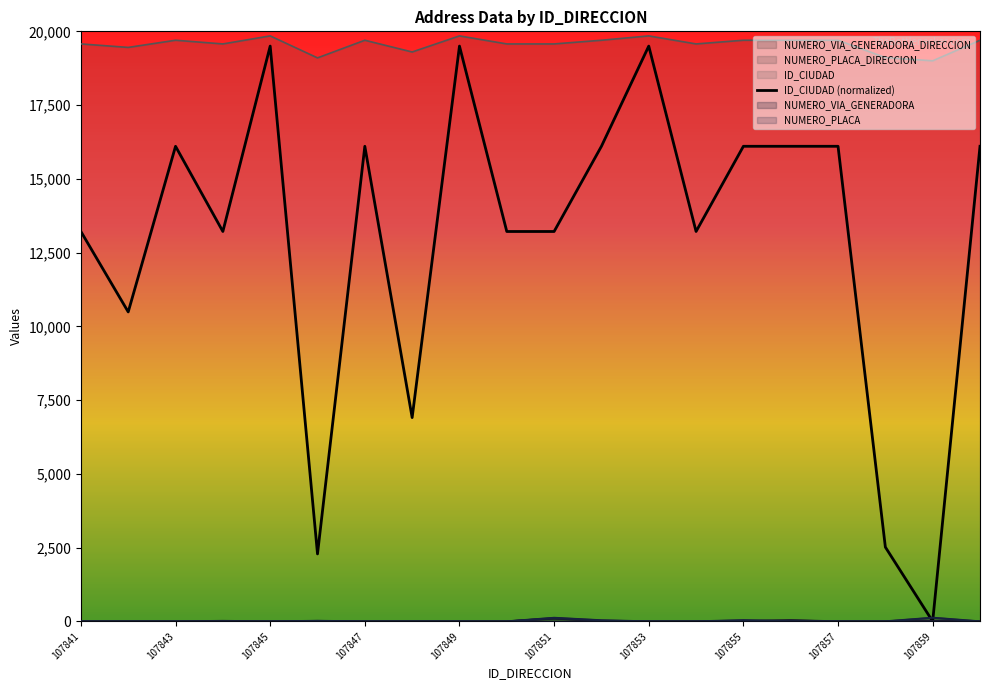

Is the value of NUMERO_VIA_GENERADORA_DIRECCION at 107859 greater than the value of NUMERO_PLACA_DIRECCION at 107856?

Yes